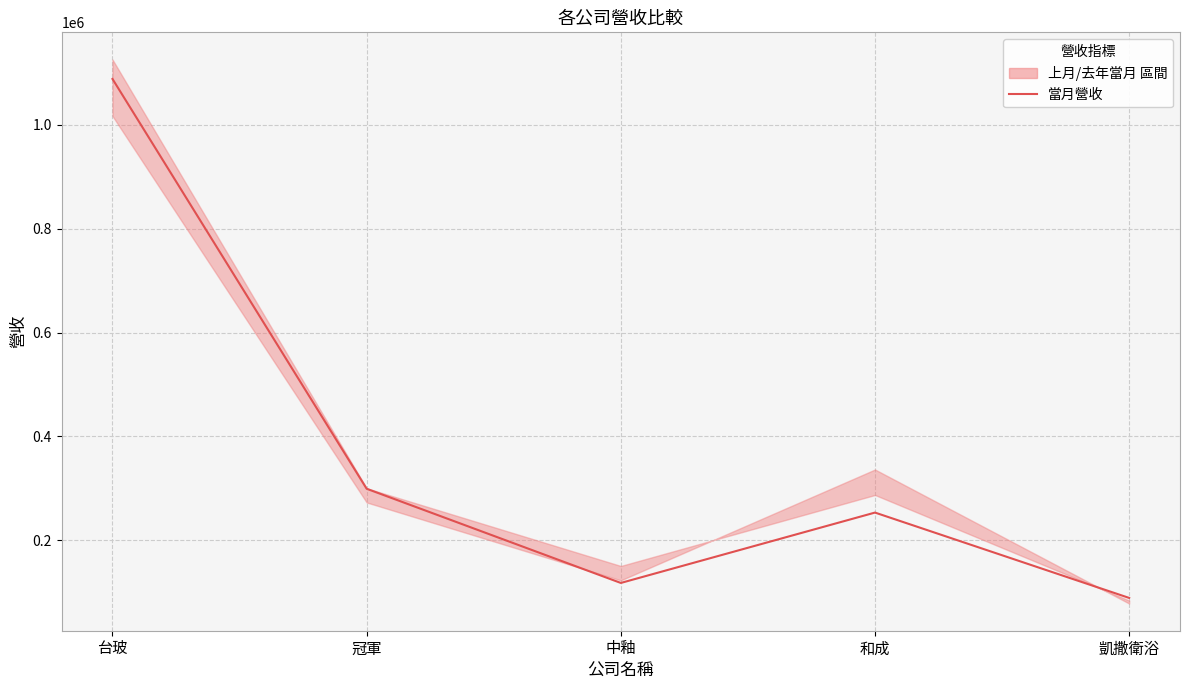

Reading left to right, what are all the values shown in this chart?

台玻=1088346	冠軍=299139	中釉=117747	和成=253272	凱撒衛浴=88898